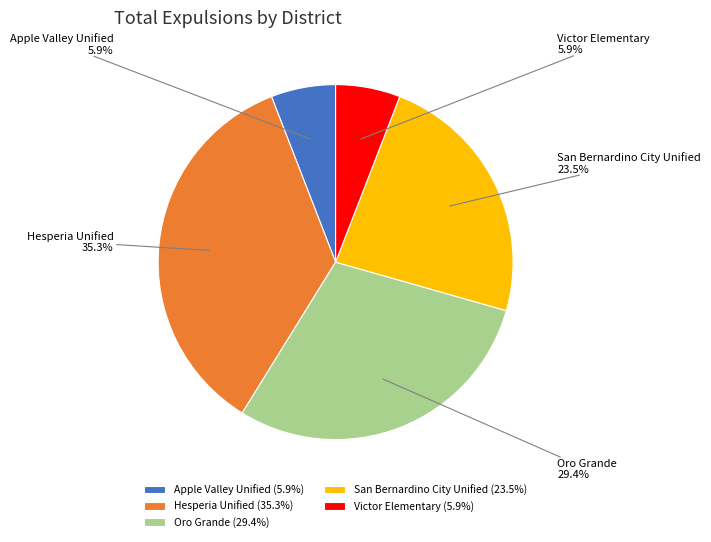

Is it true that Victor Elementary is 12% of the pie?

False